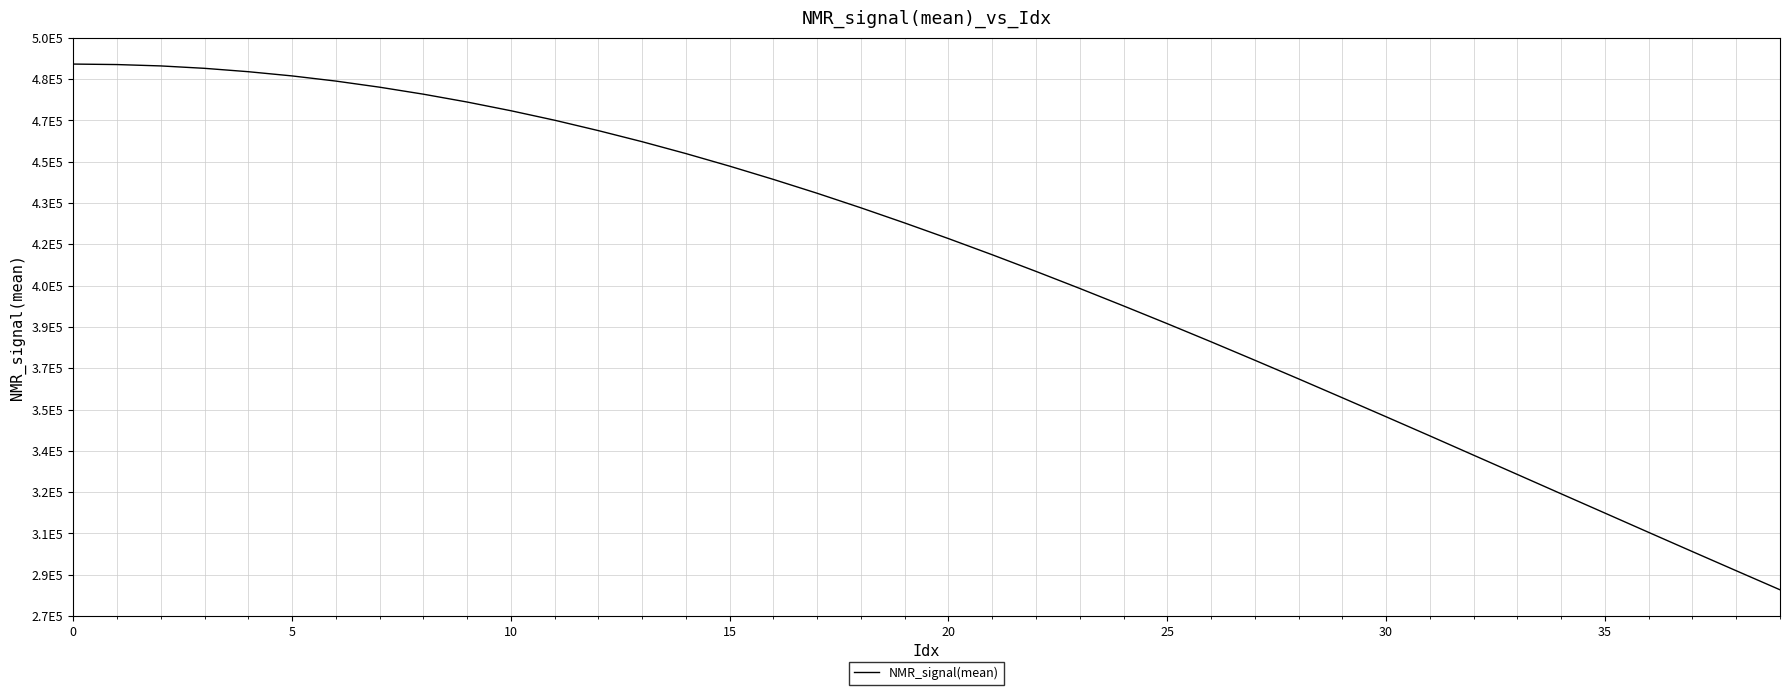

Is this an area chart (filled region under the line)?

No